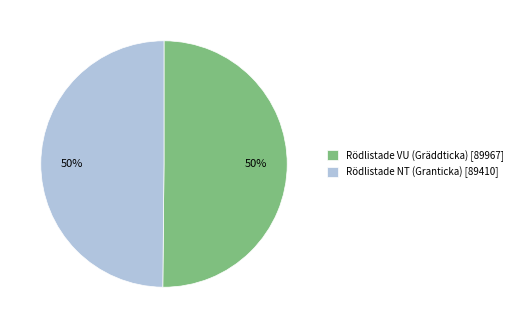

To the nearest percent, what is the combined percentage of Rödlistade VU (Gräddticka) and Rödlistade NT (Granticka)?

100%